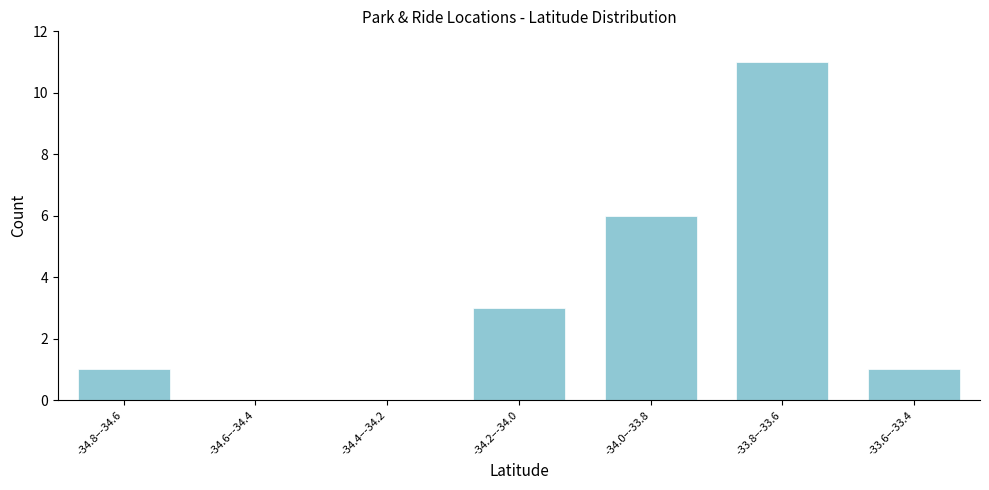

Reading left to right, what are all the values shown in this chart?

-34.8–-34.6=1	-34.6–-34.4=0	-34.4–-34.2=0	-34.2–-34.0=3	-34.0–-33.8=6	-33.8–-33.6=11	-33.6–-33.4=1